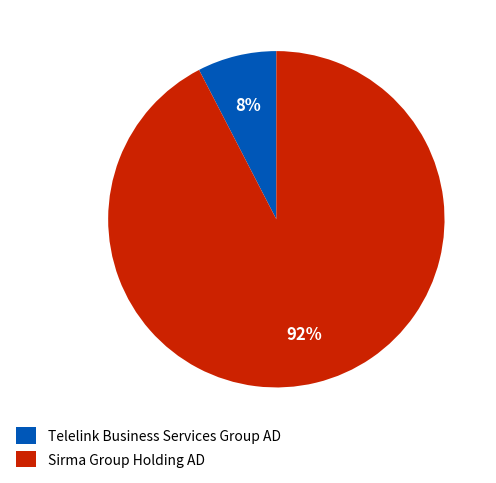

To the nearest percent, what is the average slice percentage?

50%